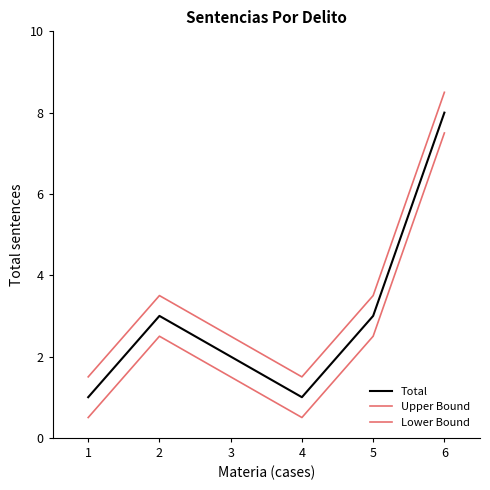

How many lines are shown in the chart?

3